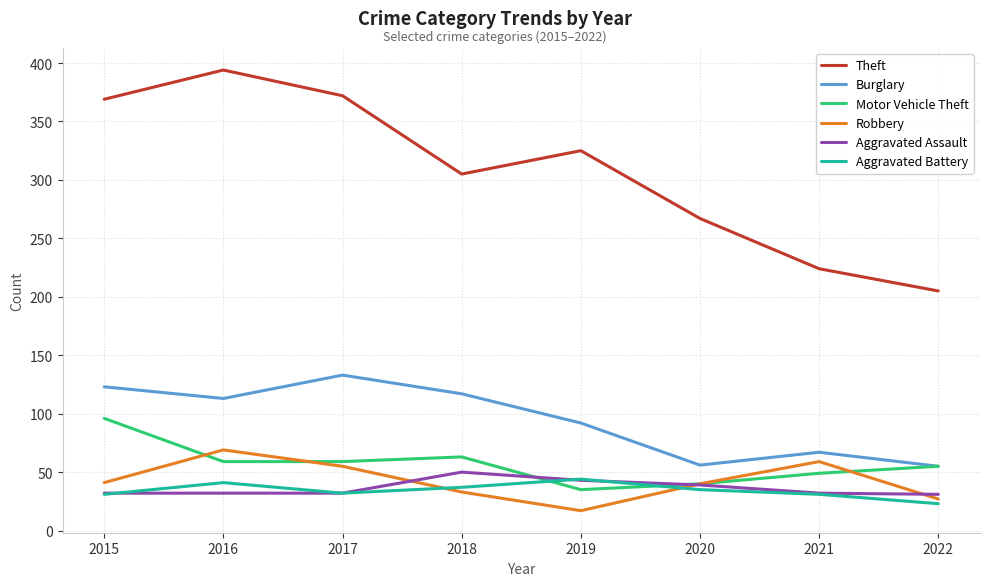

What is the difference between the highest and lowest values at 2016?

362